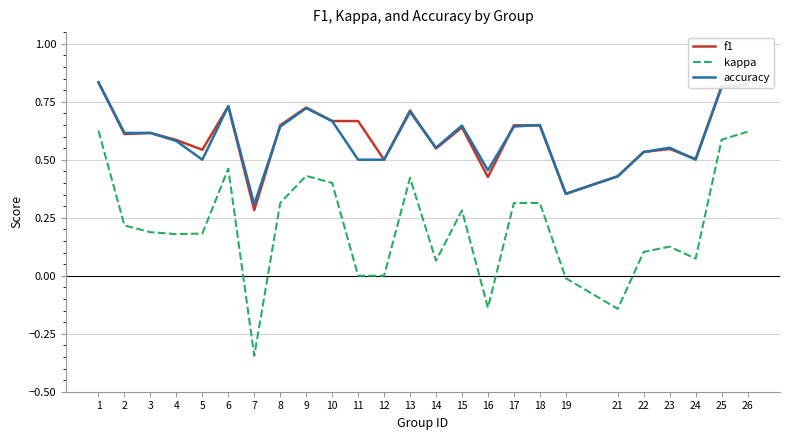

Is the value of f1 at 16 greater than the value of accuracy at 26?

No